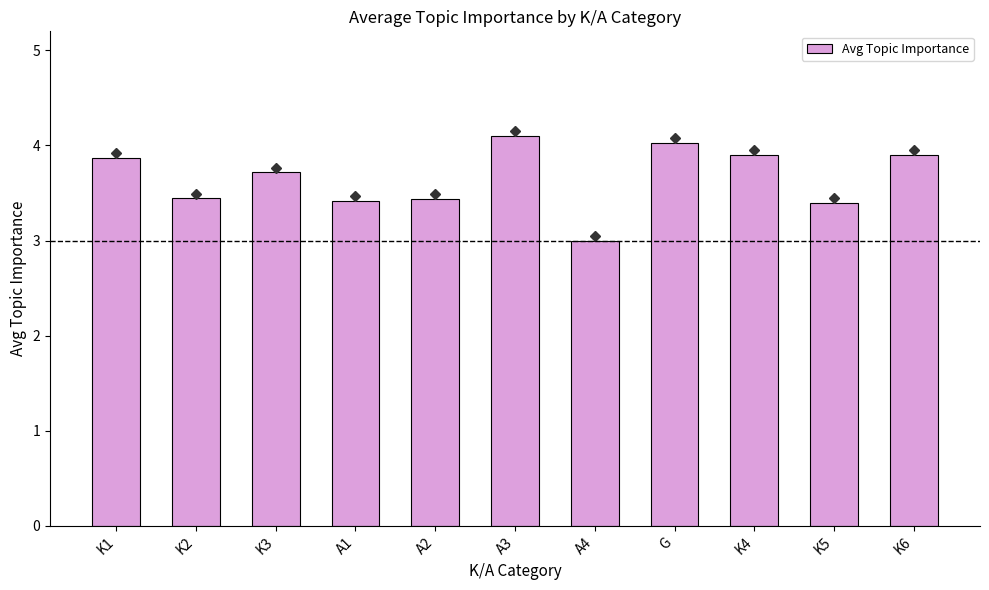

What is the greatest value displayed?

4.1